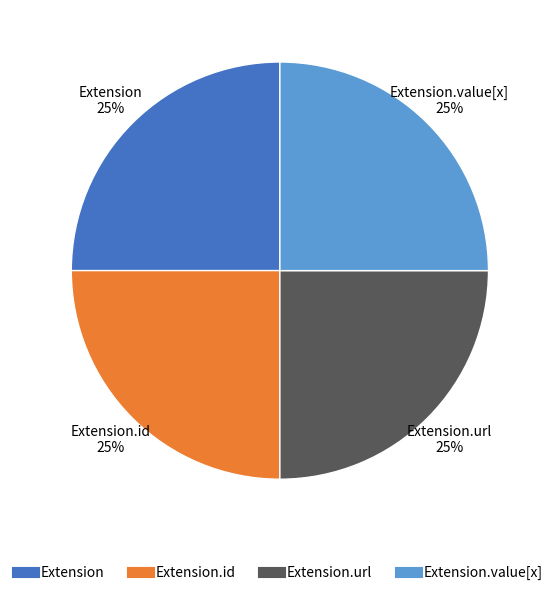

To the nearest percent, what is the average slice percentage?

25%